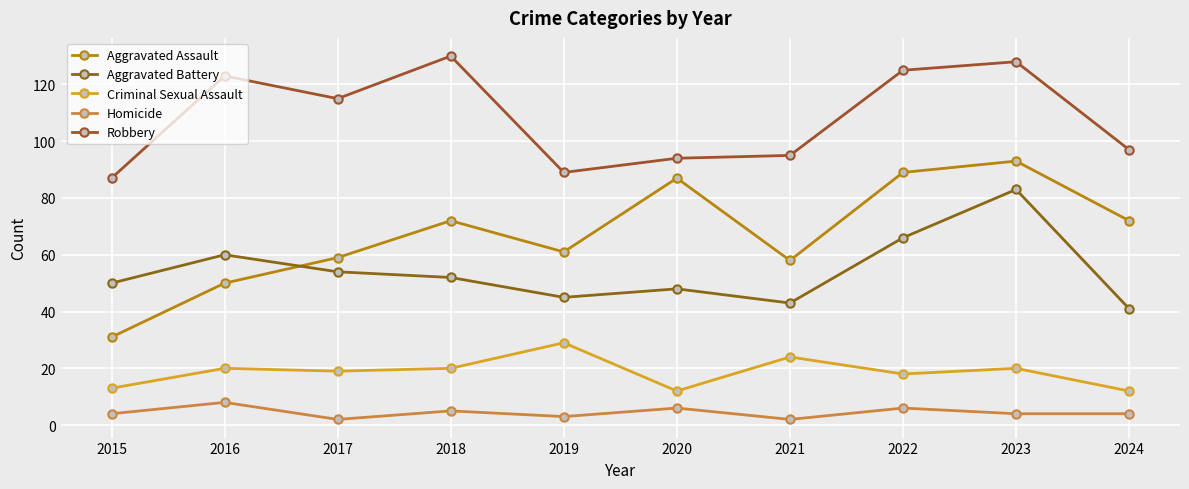

Reading left to right, what are all the values shown in this chart?

Aggravated Assault: 31	50	59	72	61	87	58	89	93	72
Aggravated Battery: 50	60	54	52	45	48	43	66	83	41
Criminal Sexual Assault: 13	20	19	20	29	12	24	18	20	12
Homicide: 4	8	2	5	3	6	2	6	4	4
Robbery: 87	123	115	130	89	94	95	125	128	97